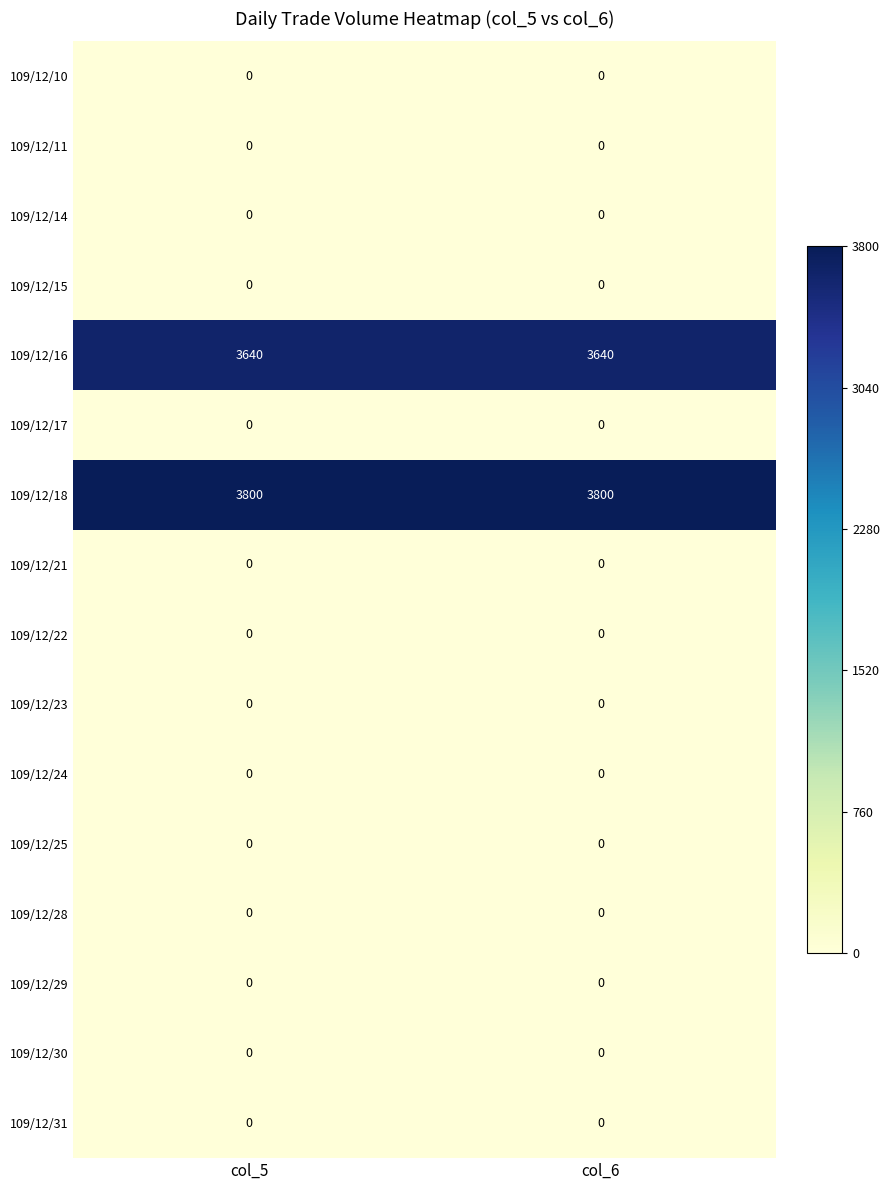

What is the maximum value shown in the chart?

3800